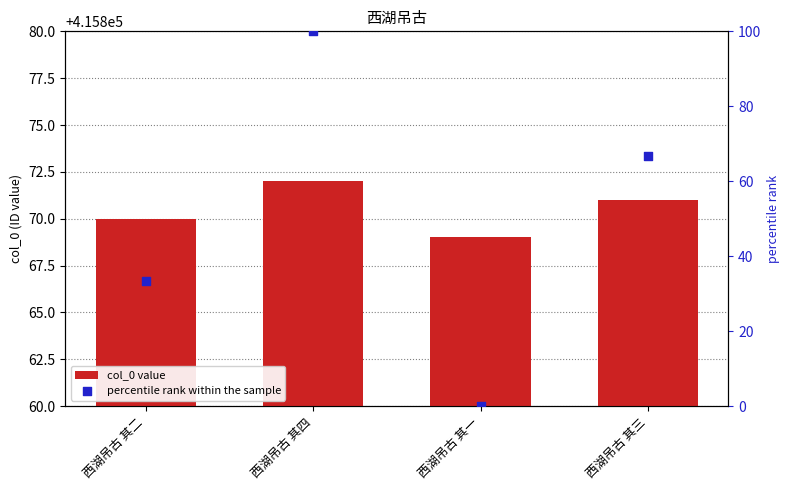

Which series contains the highest Y value?

col_0 value